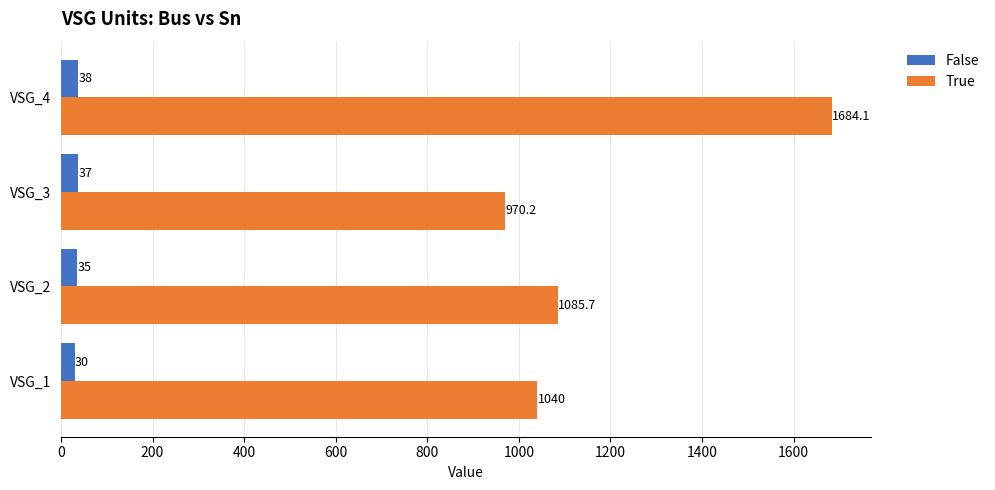

The False series shows 35.0 at VSG_2. True or false?

True